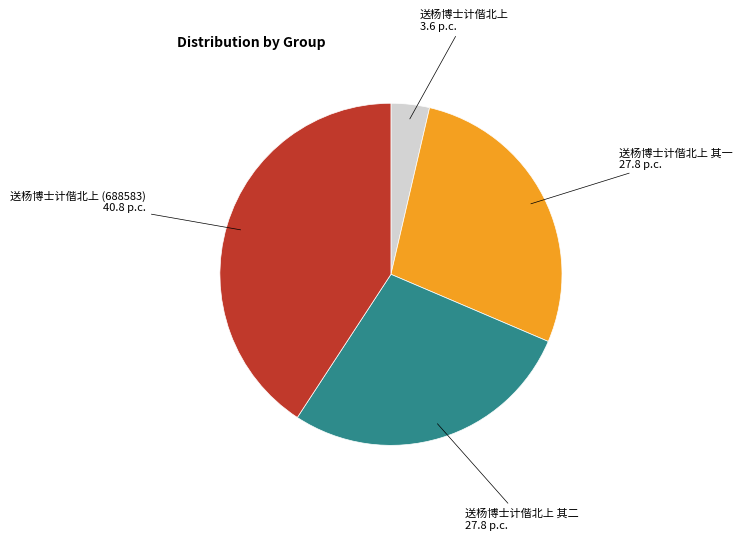

Is there a majority slice in this chart?

No